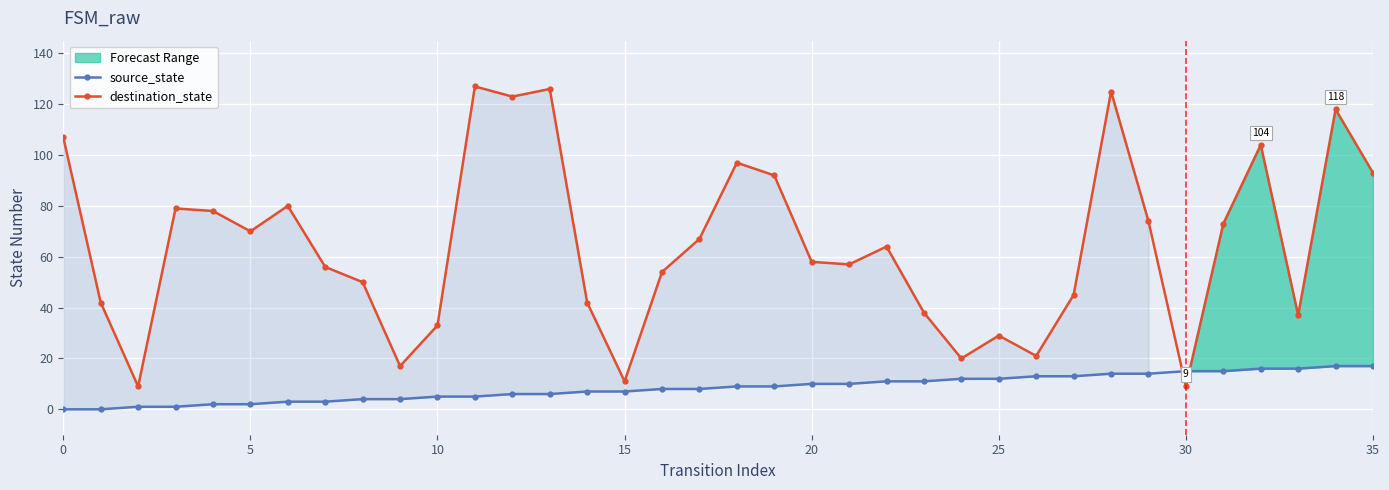

Which series ends up on top after the final intersection of source_state and destination_state?

destination_state